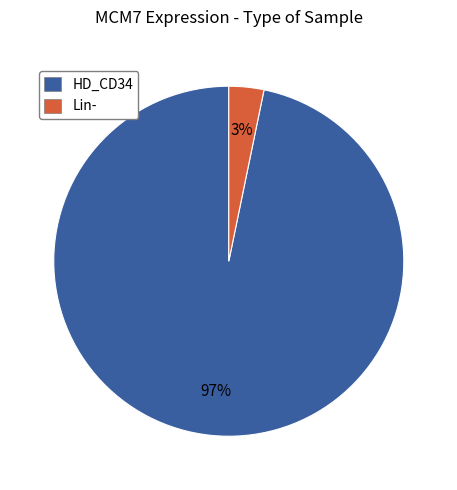

Rank the categories by value from highest to lowest.

HD_CD34, Lin-